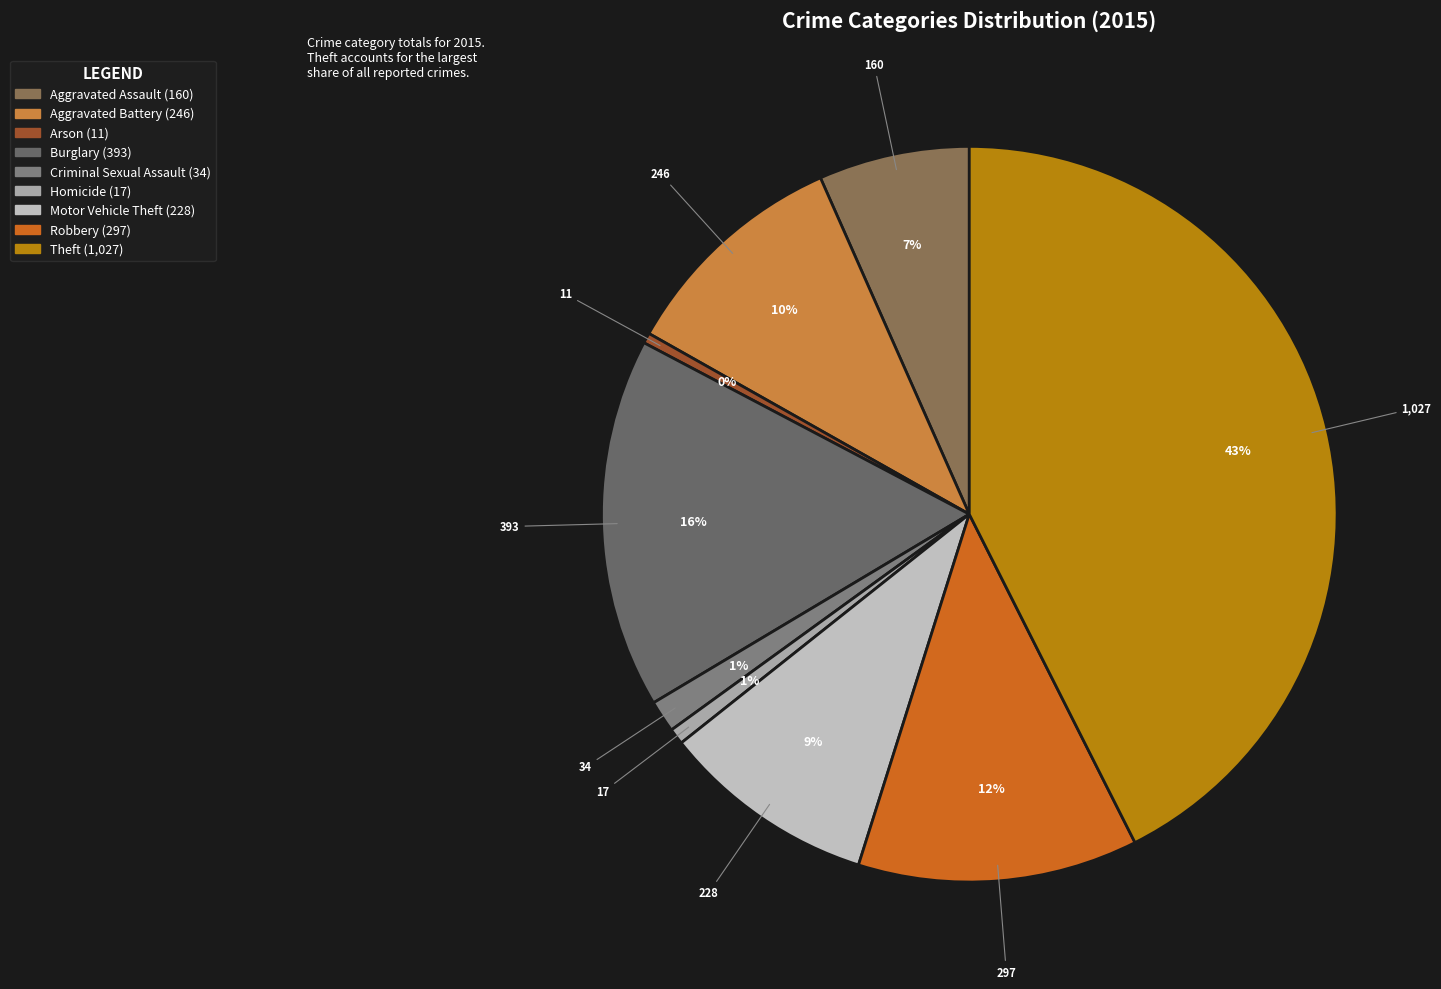

To the nearest percent, what is the combined percentage of Criminal Sexual Assault and Arson?

2%